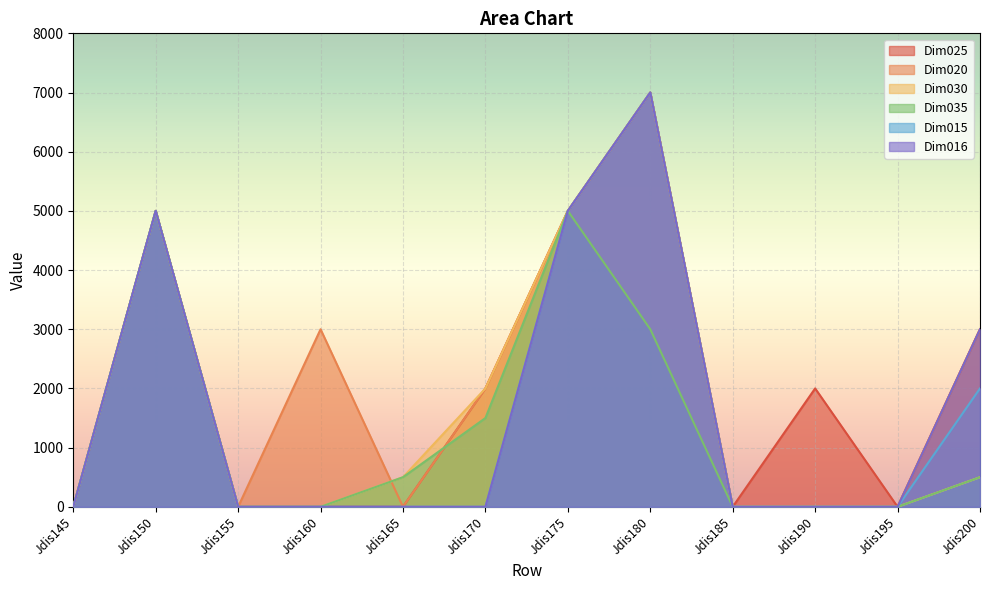

The Dim020 series shows 4325 at Jdis160. True or false?

False